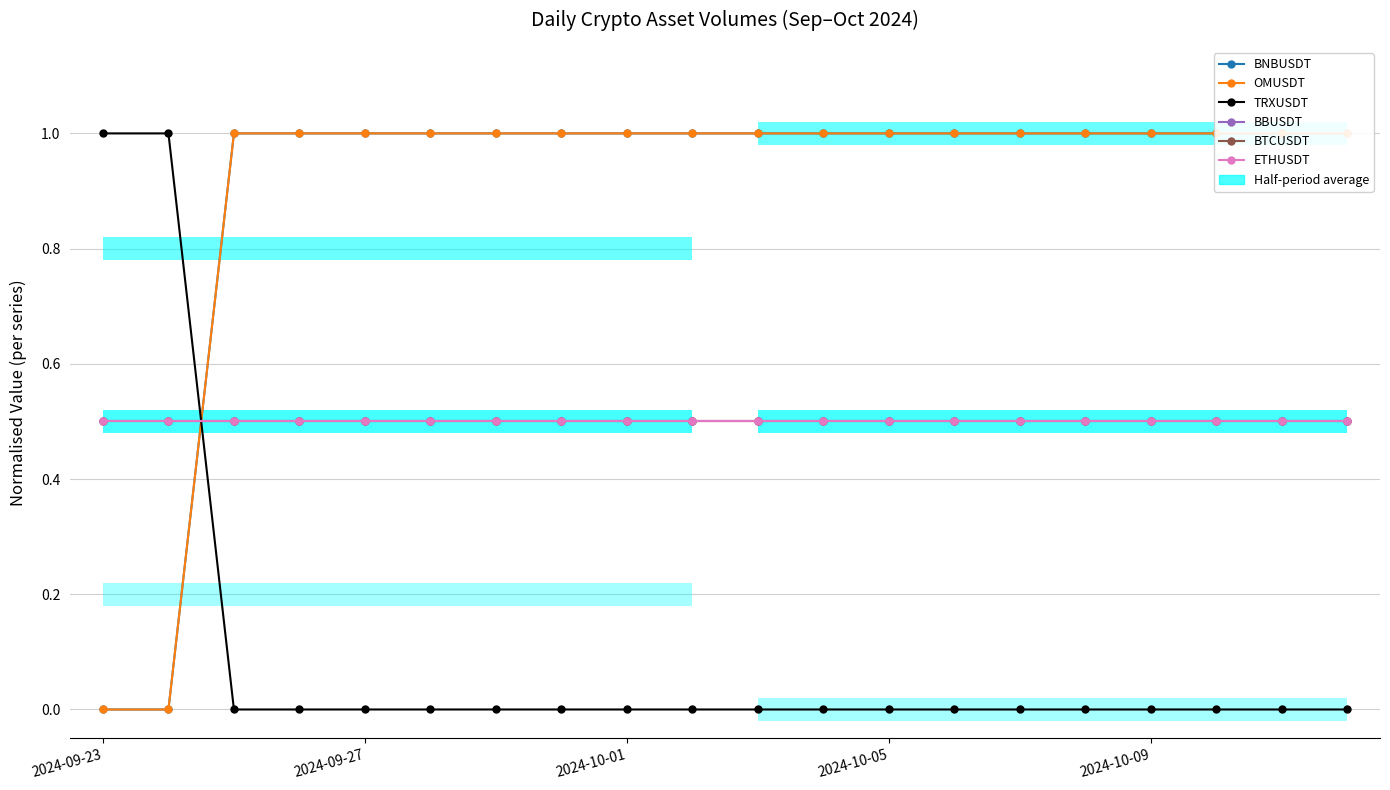

Which category has the lowest value in the BNBUSDT series?

2024-09-23